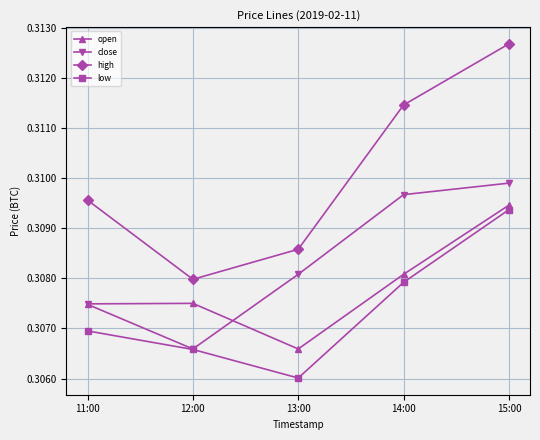

Which label corresponds to the largest value in the chart?

15:00